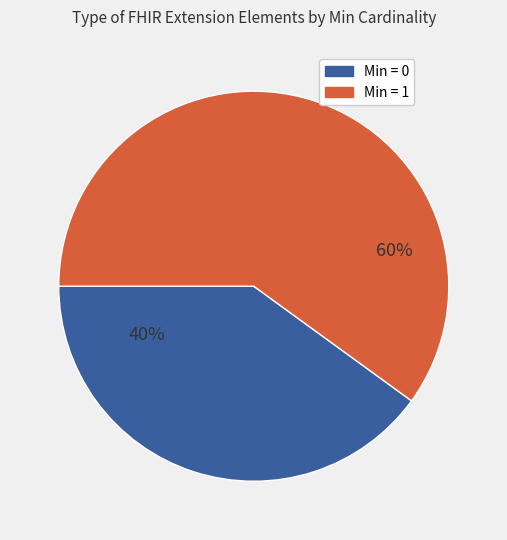

What is the largest slice in the pie chart?

Min = 1